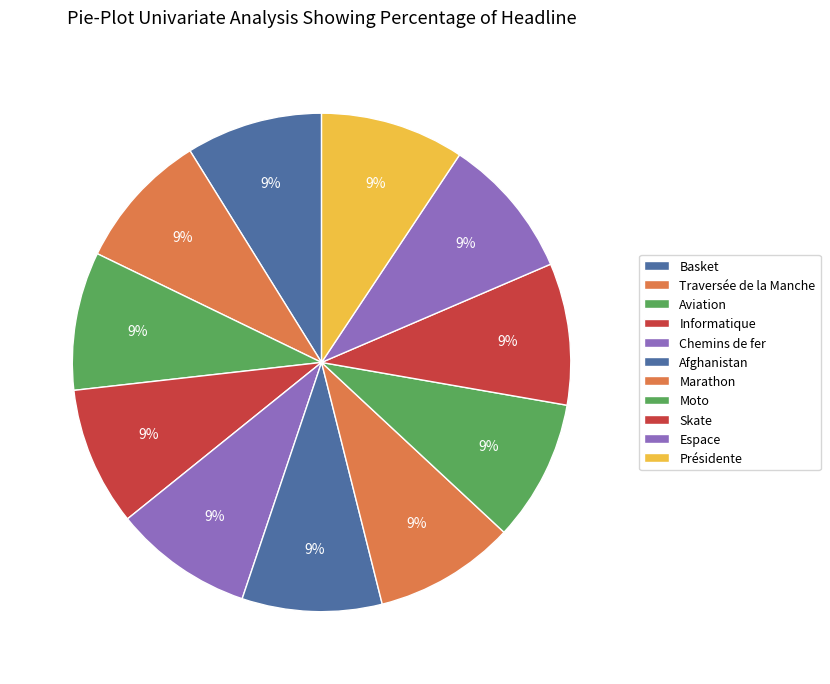

How many segments does this pie chart have?

11